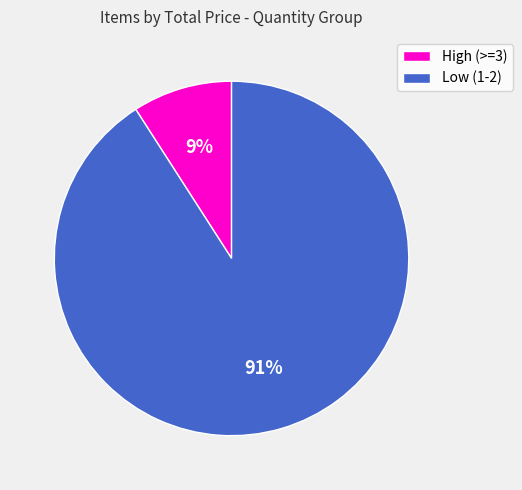

Is the sum of Low (1-2) and High (>=3) greater than half?

Yes